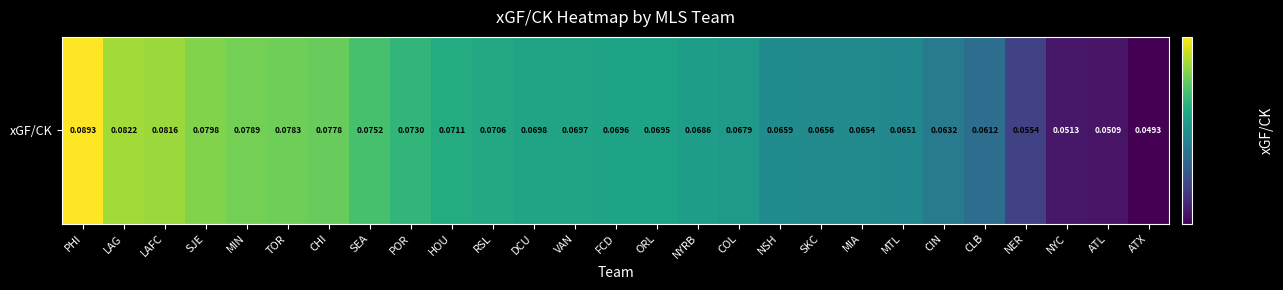

Count the number of data series in this chart.

1